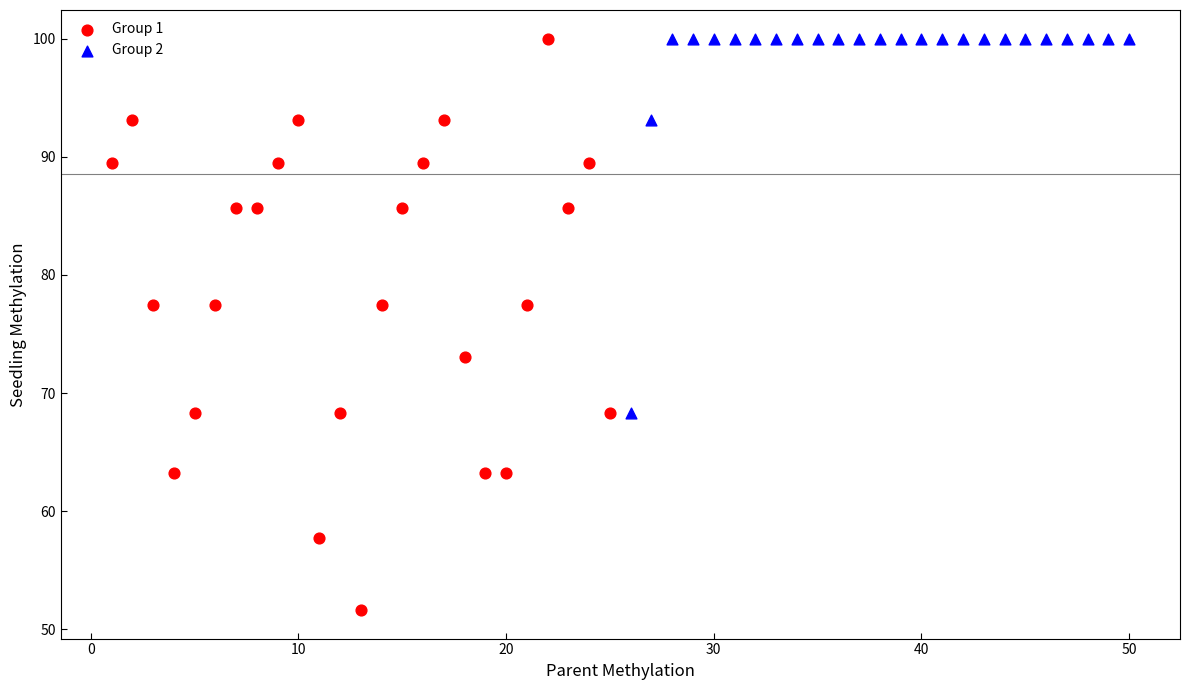

Which series reaches the minimum Y coordinate?

Group 1